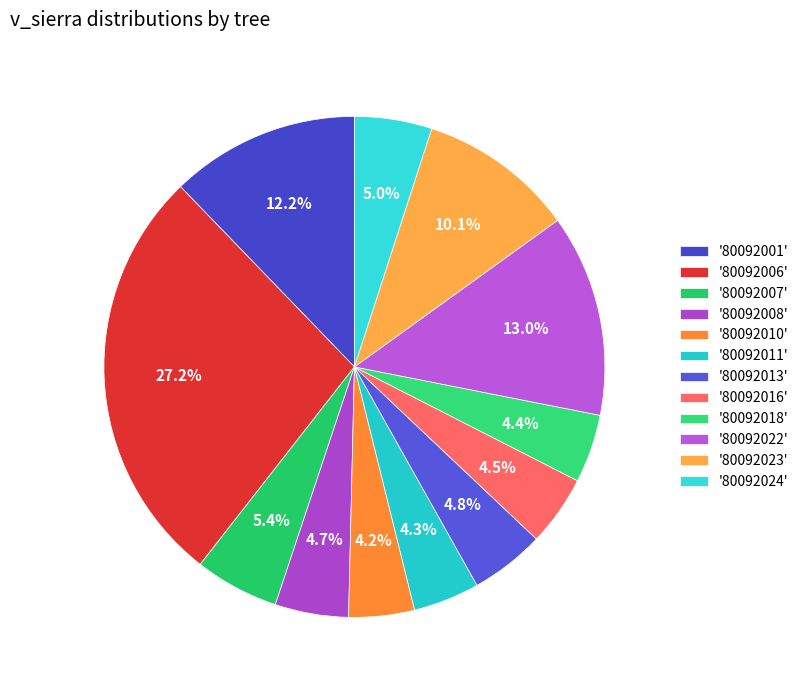

Count the number of slices in the pie.

12